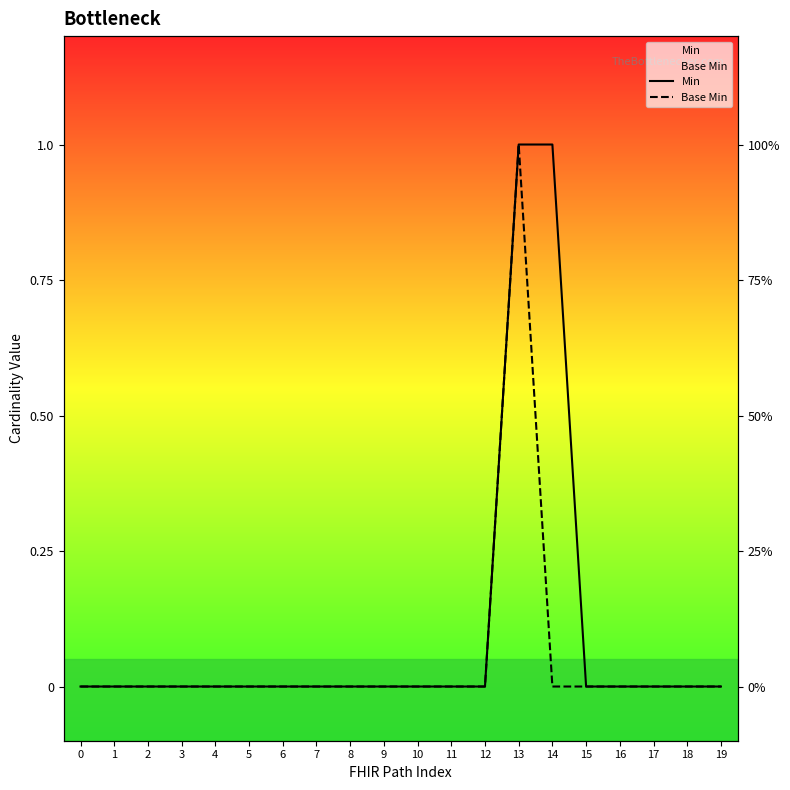

Which series has the largest range (max minus min)?

Min